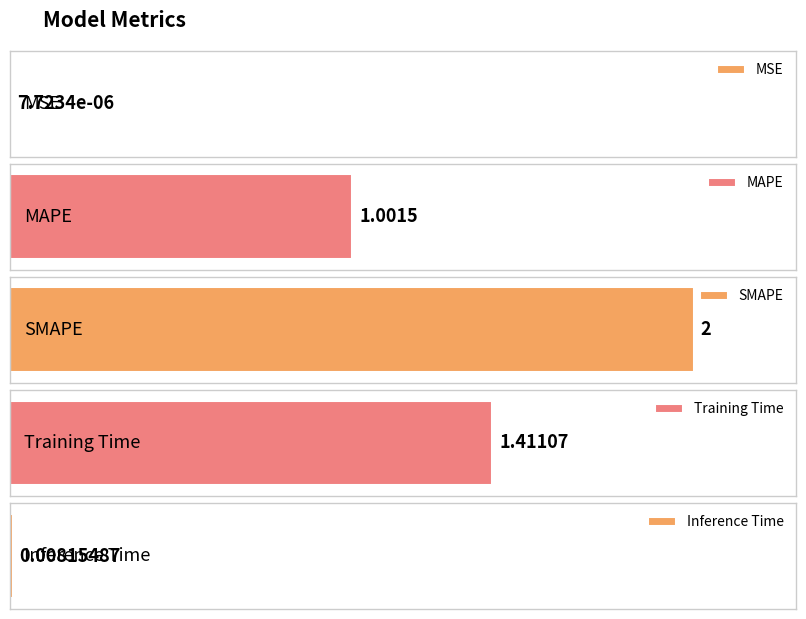

What is the average value?

0.9